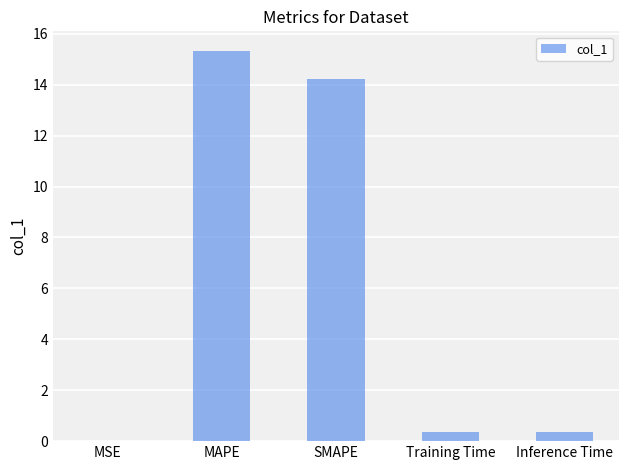

Is it true that the value at SMAPE is 14.2?

True